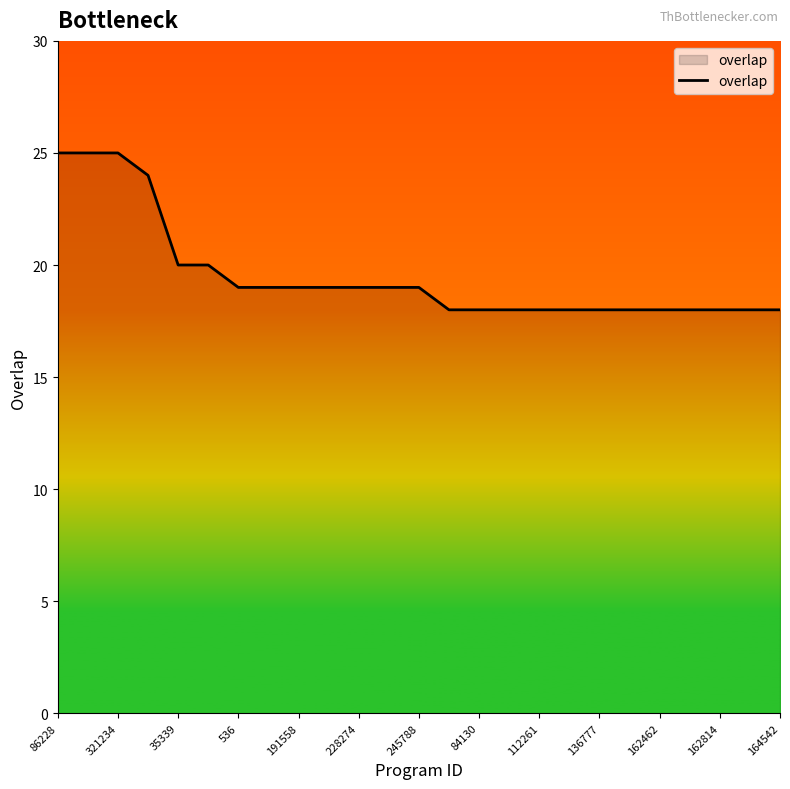

What is the difference between the maximum and minimum values?

7